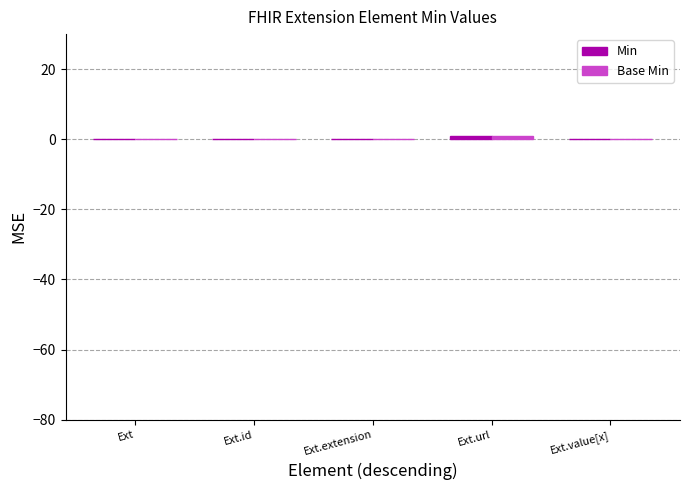

Rank the series by their maximum value, from lowest to highest.

Min, Base Min